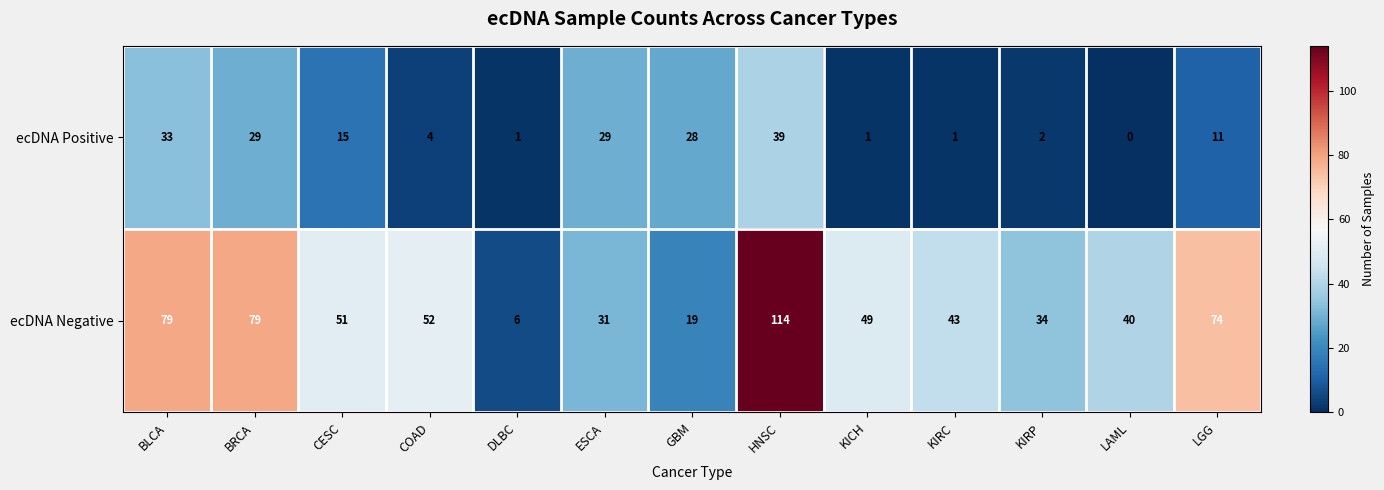

What is the spread (max minus min) of values at COAD?

48